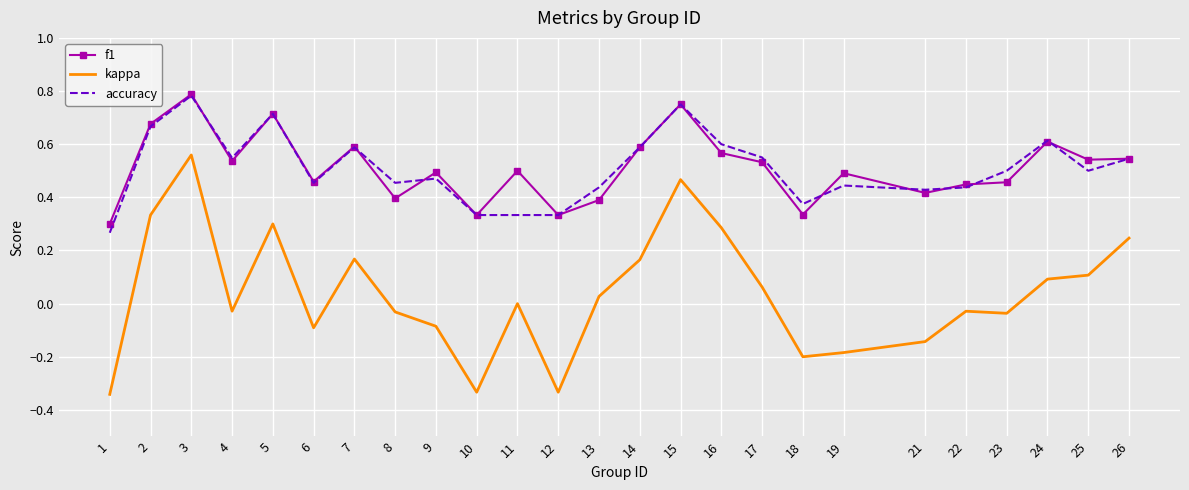

Which category has the highest value in the accuracy series?

3